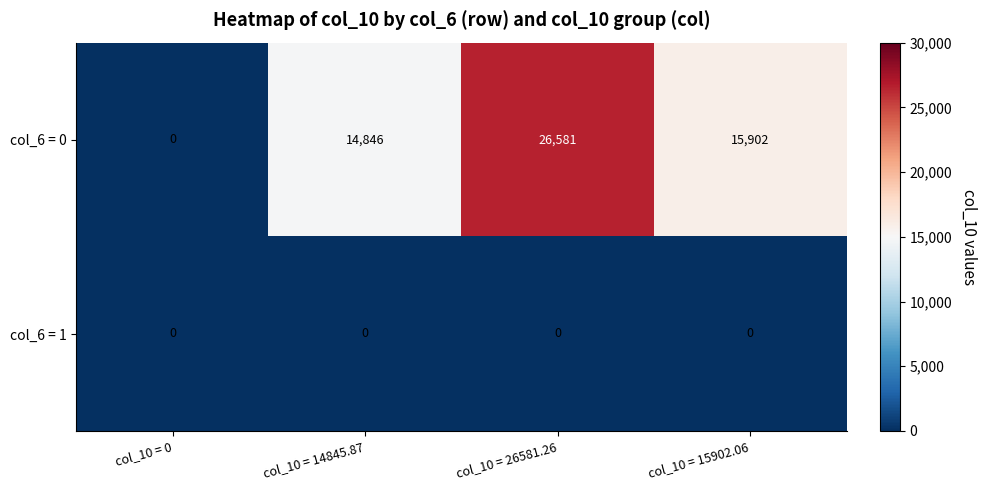

Rank the series by their average value, from highest to lowest.

col_6 = 0, col_6 = 1